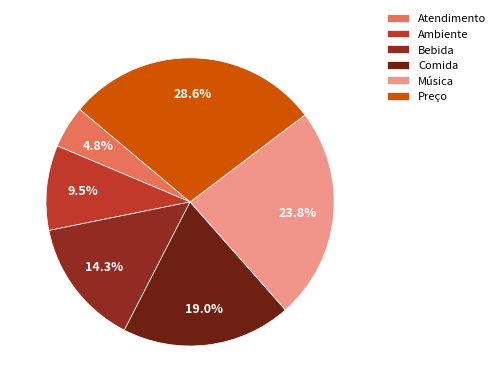

What percentage is the Bebida slice, to the nearest percent?

14%